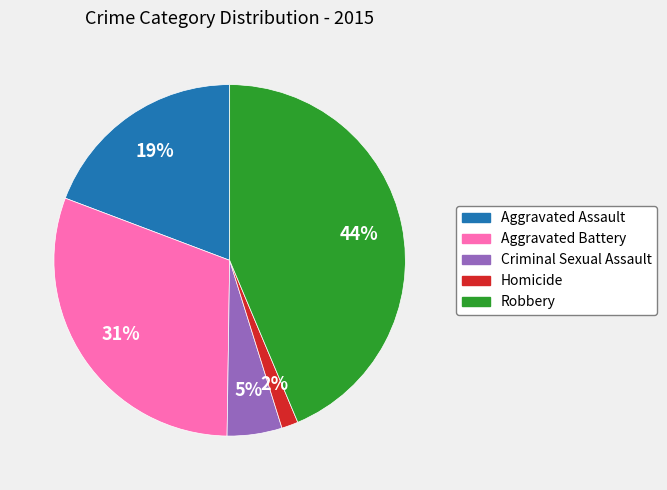

Combined, do Aggravated Battery and Robbery account for over 50%?

Yes